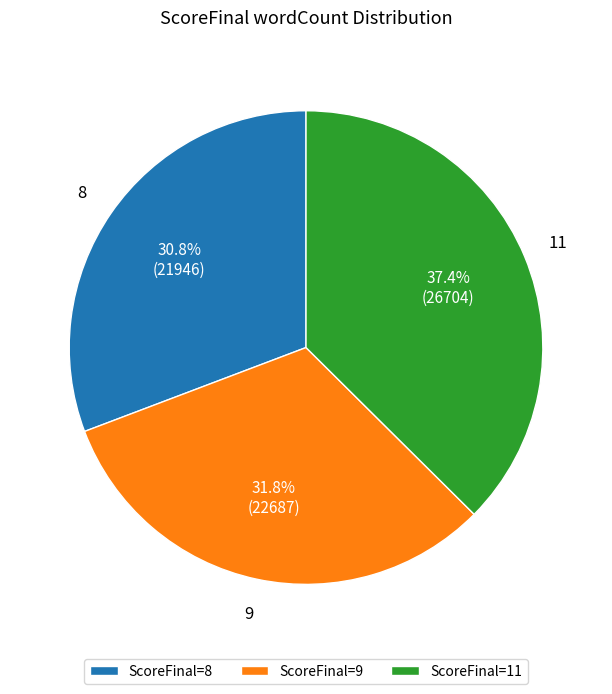

What is the smallest slice in the pie chart?

ScoreFinal=8